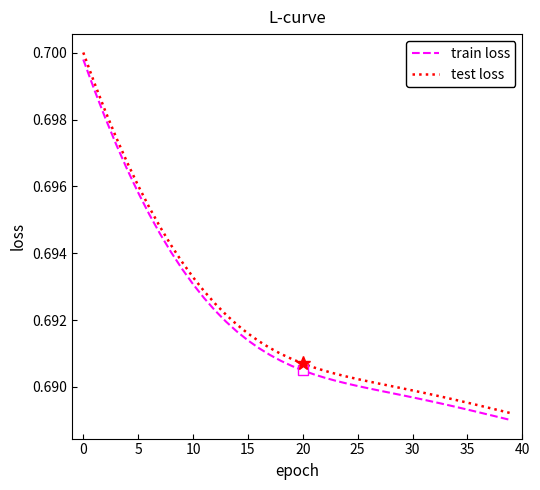

How many lines are shown in the chart?

2